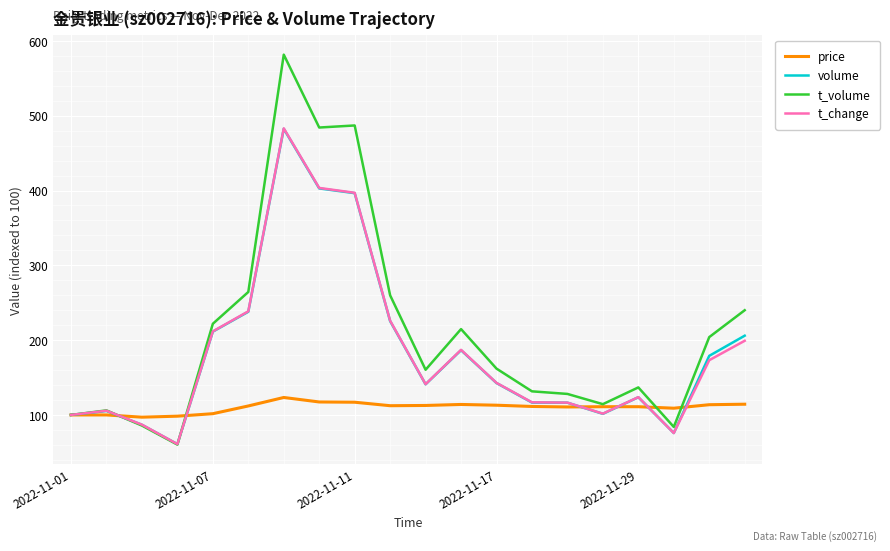

What is the maximum value for volume?

482.5